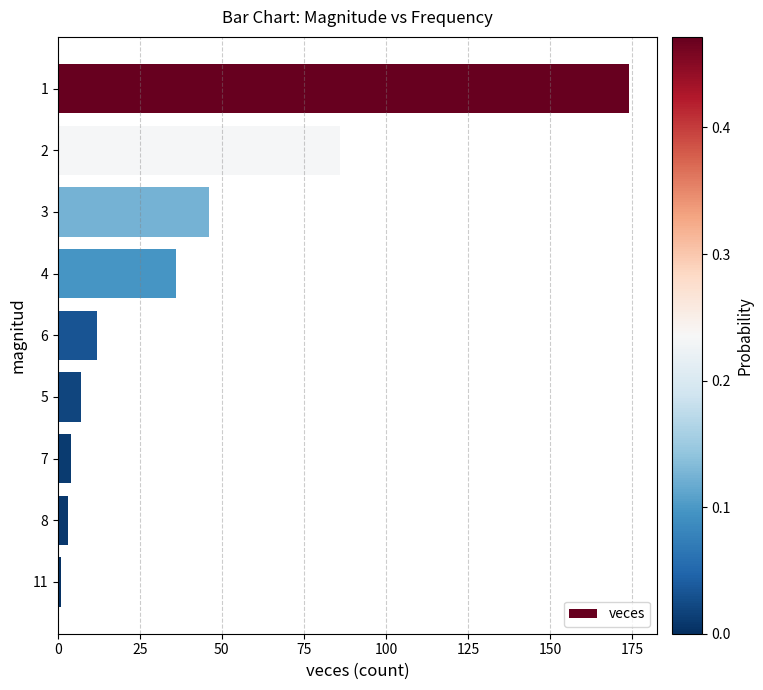

What is the average value?

41